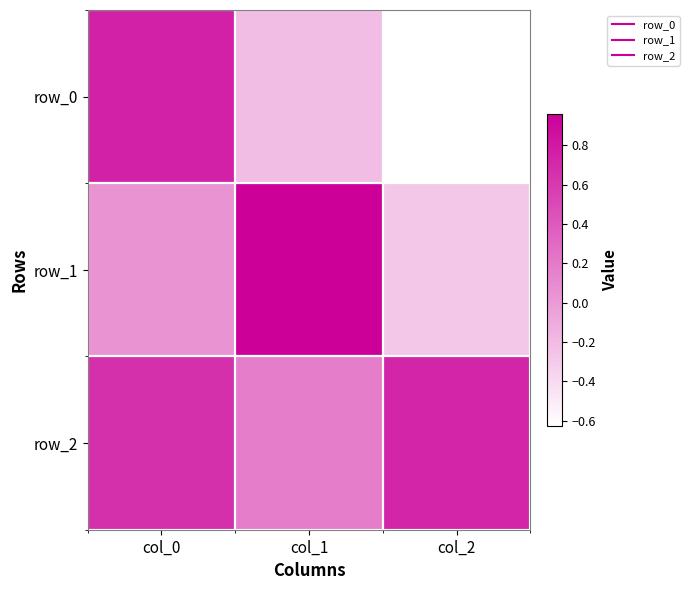

How many values in the row_0 series are below 0?

2